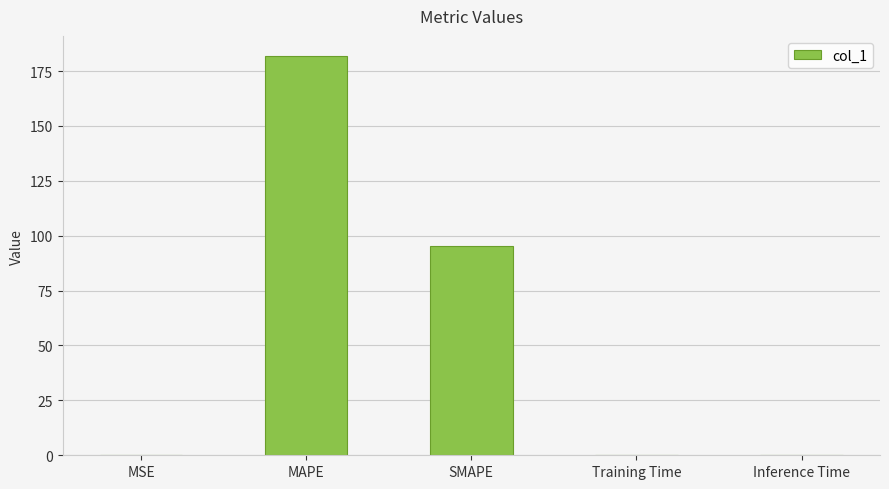

True or false: the data shows 181.9 at MAPE.

True